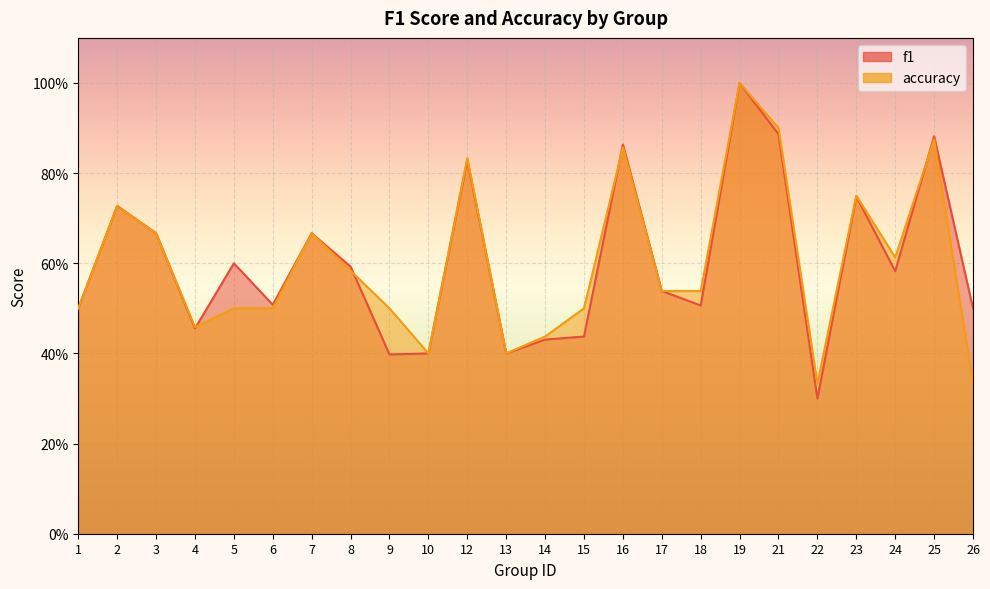

What is the total value across all series at 18?

1.0